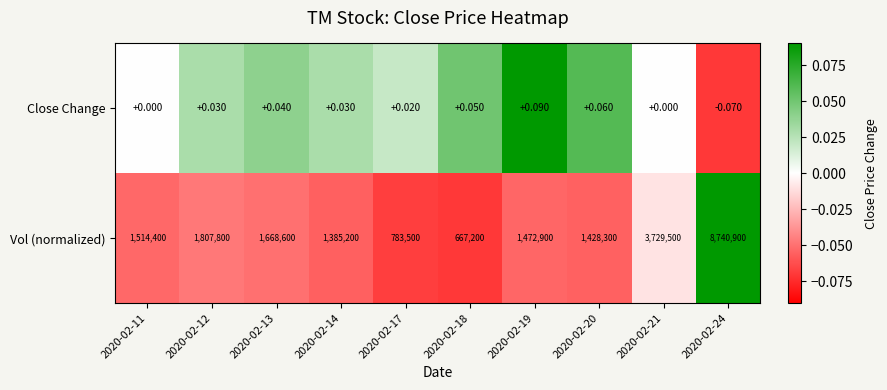

Which series has the largest total across all categories?

Vol (normalized)